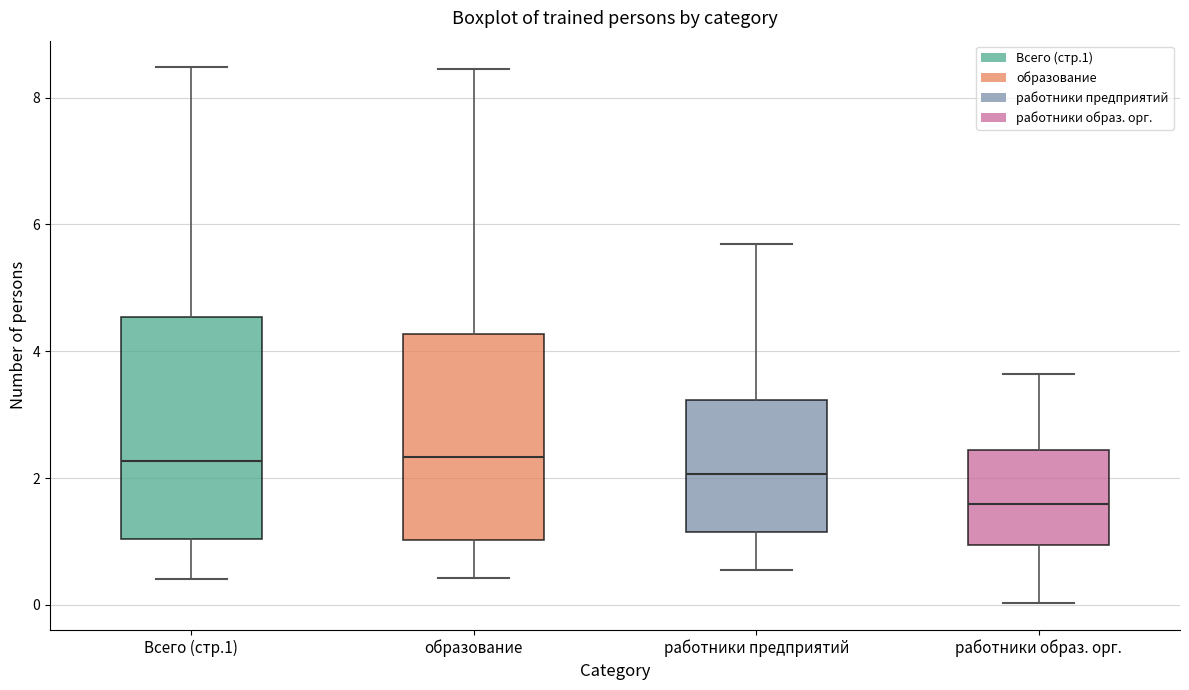

Reading left to right, read every box against the y-axis: the position of its median line, the range the box covers, and the ends of its whiskers. The values are not printed on the chart, so give them approximately, as read against the axis.

Всего (стр.1): median 2.2, box 1.0 to 4.6, whiskers 0.4 to 8.4
образование: median 2.4, box 1.0 to 4.2, whiskers 0.4 to 8.4
работники предприятий: median 2.0, box 1.2 to 3.2, whiskers 0.6 to 5.6
работники образ. орг.: median 1.6, box 1.0 to 2.4, whiskers 0.0 to 3.6